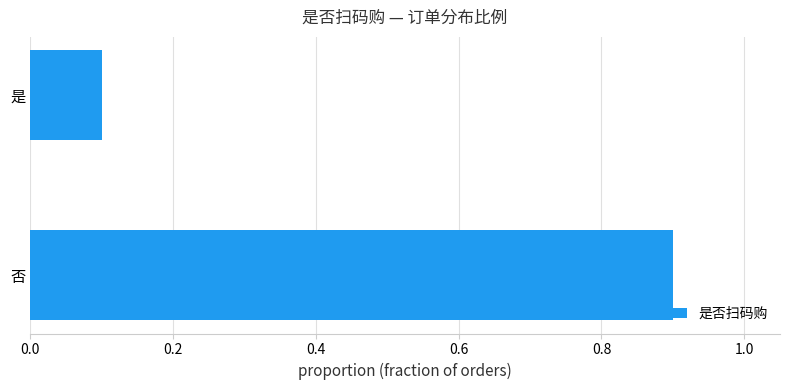

How many bars are there in total?

2